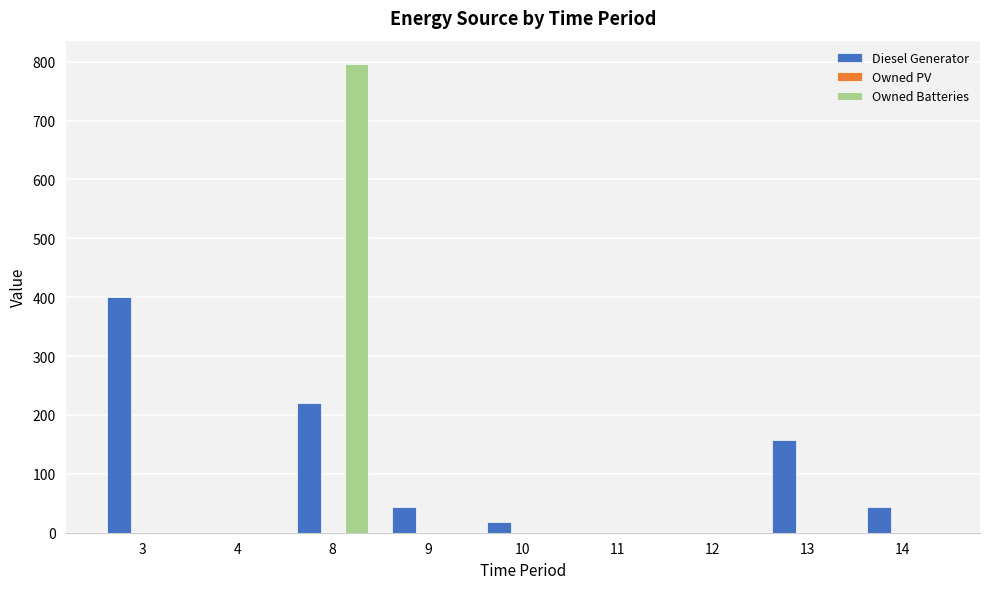

Reading right to left, transcribe all the data shown in this chart.

Diesel Generator: 14=44	13=158	12=0	11=0	10=19	9=44	8=221	4=0	3=400
Owned Batteries: 14=0	13=0	12=0	11=0	10=0	9=0	8=796	4=0	3=0